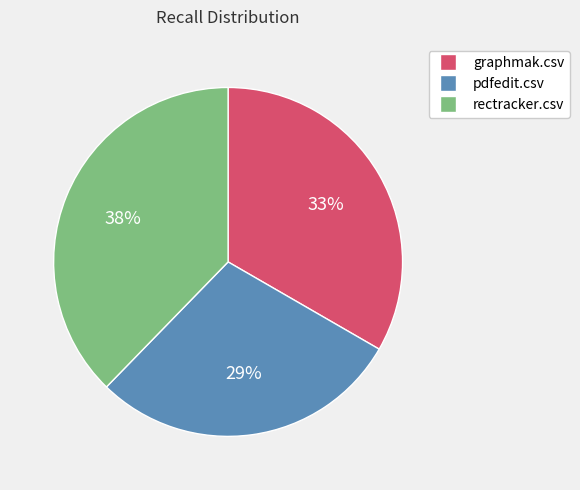

Rank the categories by value from lowest to highest.

pdfedit.csv, graphmak.csv, rectracker.csv